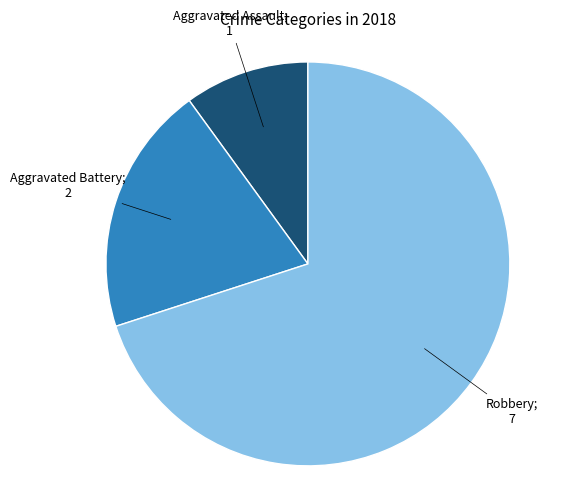

How many segments does this pie chart have?

3